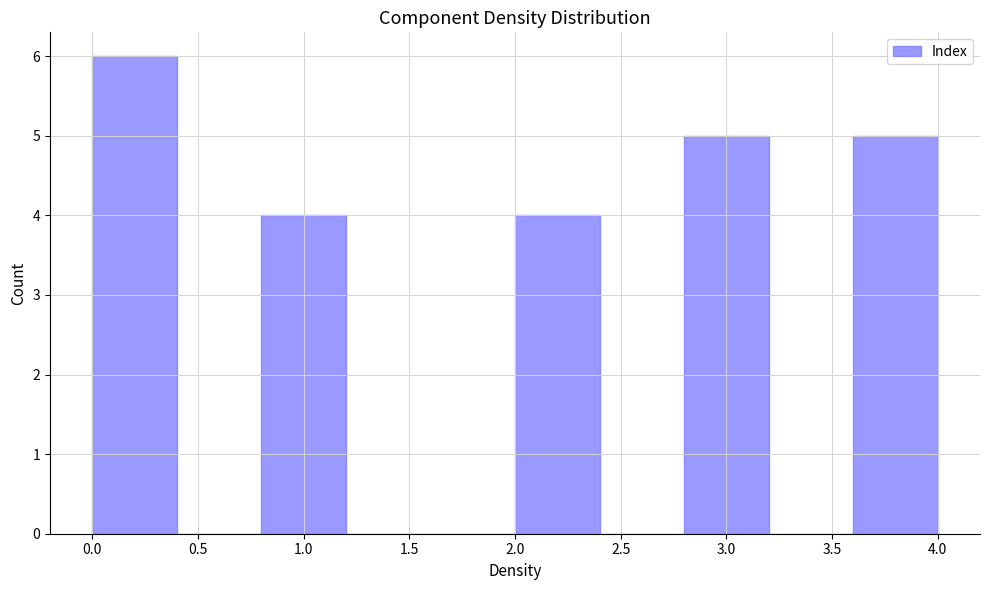

Which range on the x-axis has the tallest bar?

0.0 to 0.4